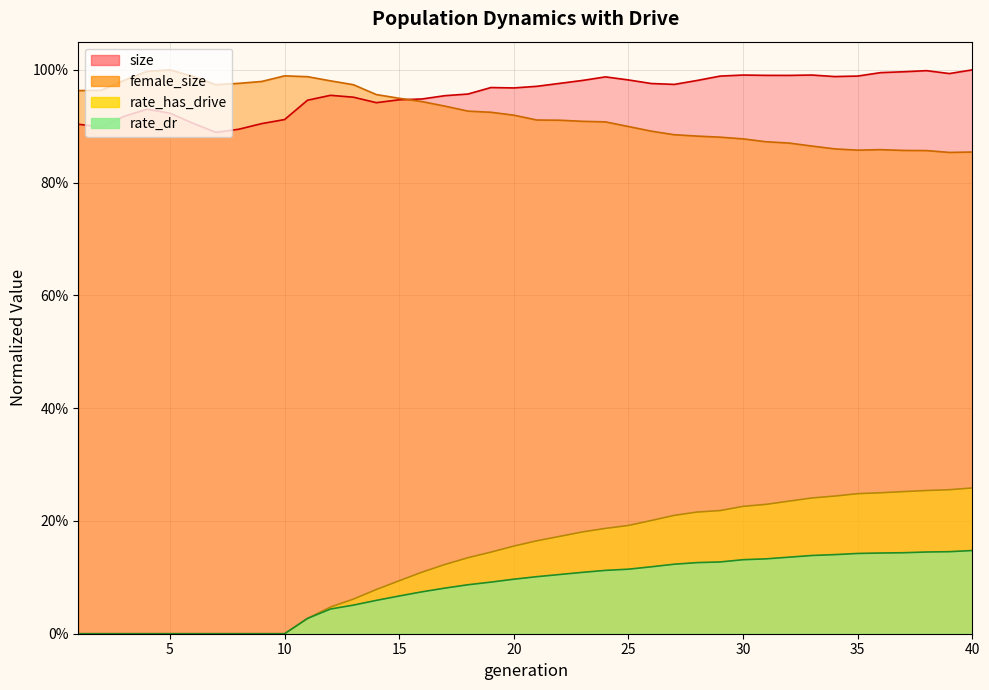

Between 19 and 20, which series saw the biggest shift?

rate_has_drive